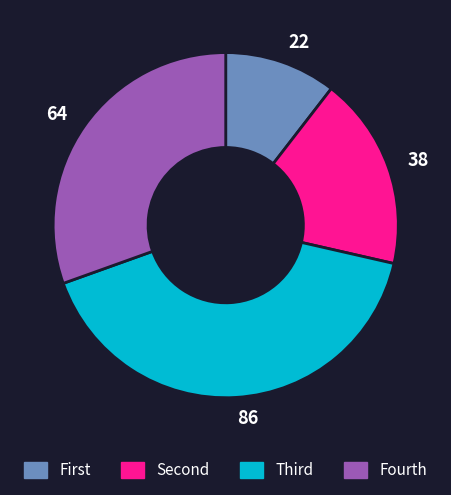

What is the ratio of the value at 38 to the value at 22?

1.7